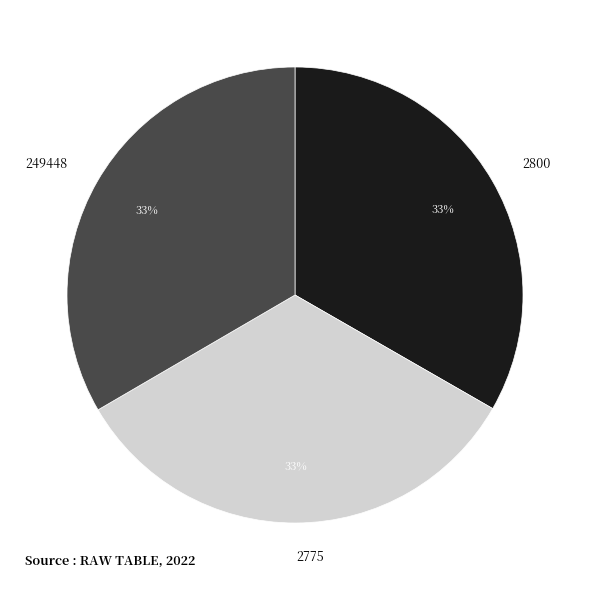

Count the number of slices in the pie.

3